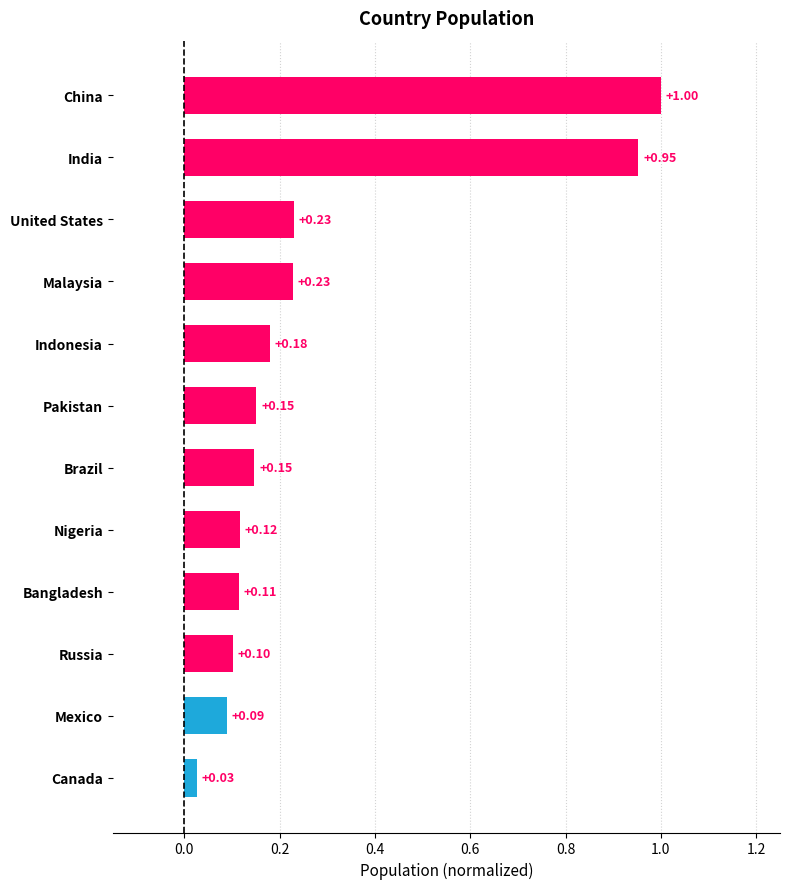

What is the sum of all values?

3.3